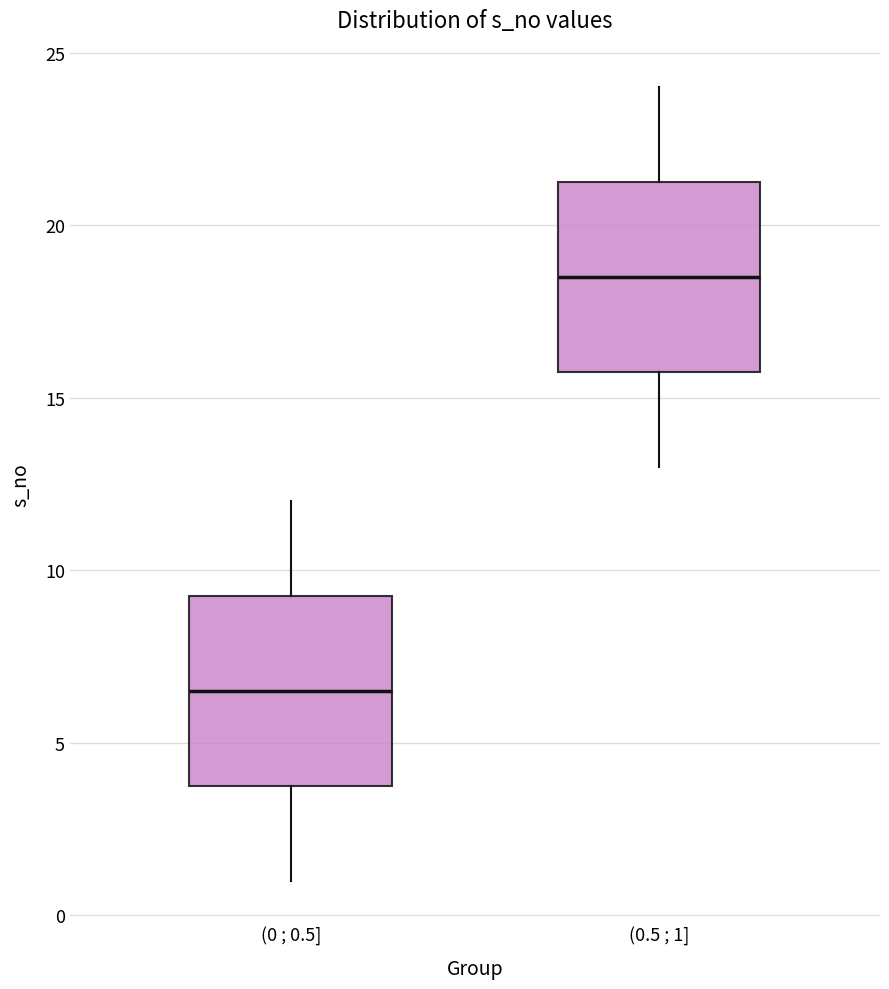

Reading left to right, transcribe this box plot: for each box, give where its median line is, the range the box spans, and where its two whiskers end, as read against the y-axis. The values are not printed on the chart, so give them approximately, as read against the axis.

(0 ; 0.5]: median 6.5, box 4.0 to 9.5, whiskers 1.0 to 12.0
(0.5 ; 1]: median 18.5, box 16.0 to 21.5, whiskers 13.0 to 24.0